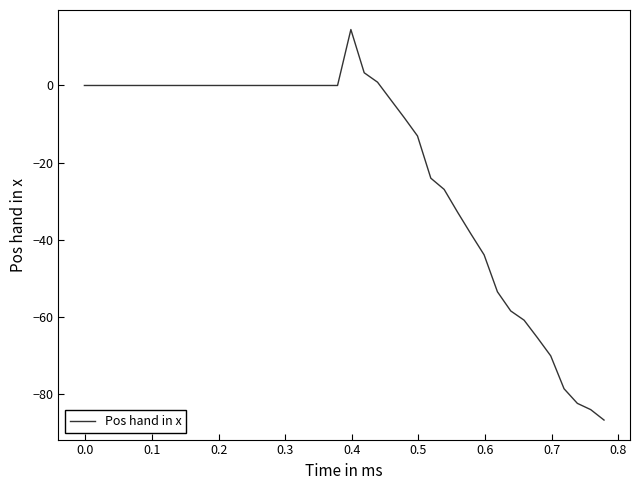

What is the maximum value shown in the chart?

14.5